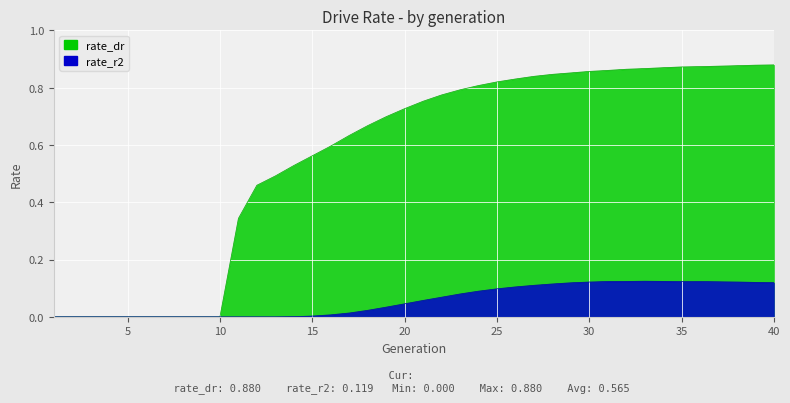

How many lines are shown in the chart?

2